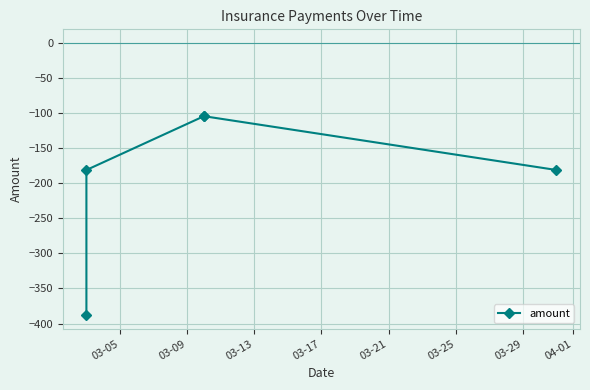

What is the sum of the values at 03-17 and 03-05?

-492.4